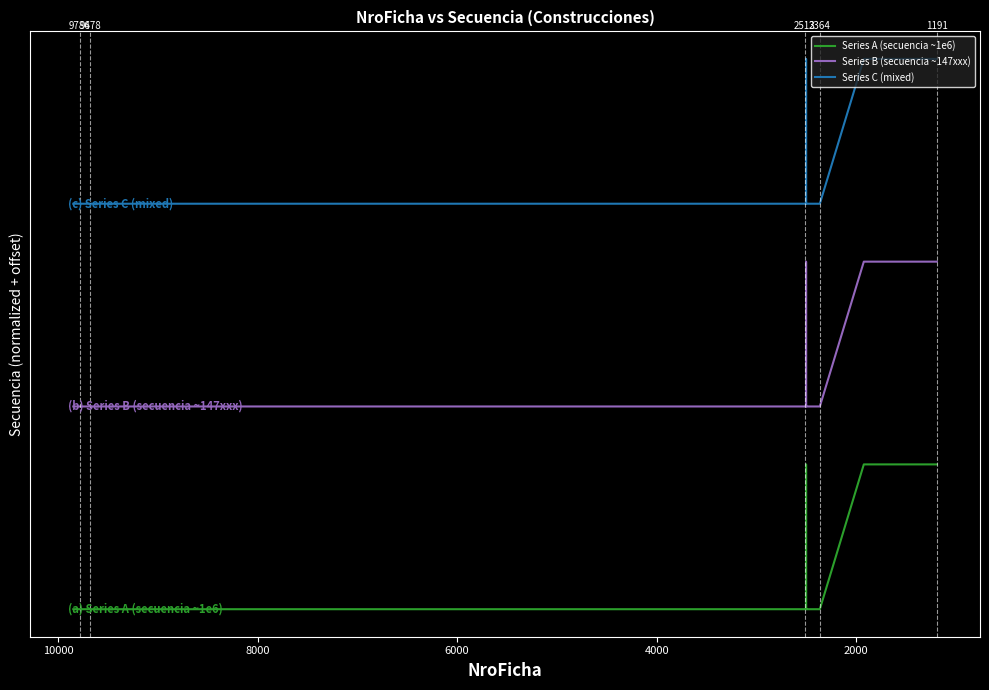

Rank the series by their maximum value, from highest to lowest.

Series C (mixed), Series B (secuencia ~147xxx), Series A (secuencia ~1e6)